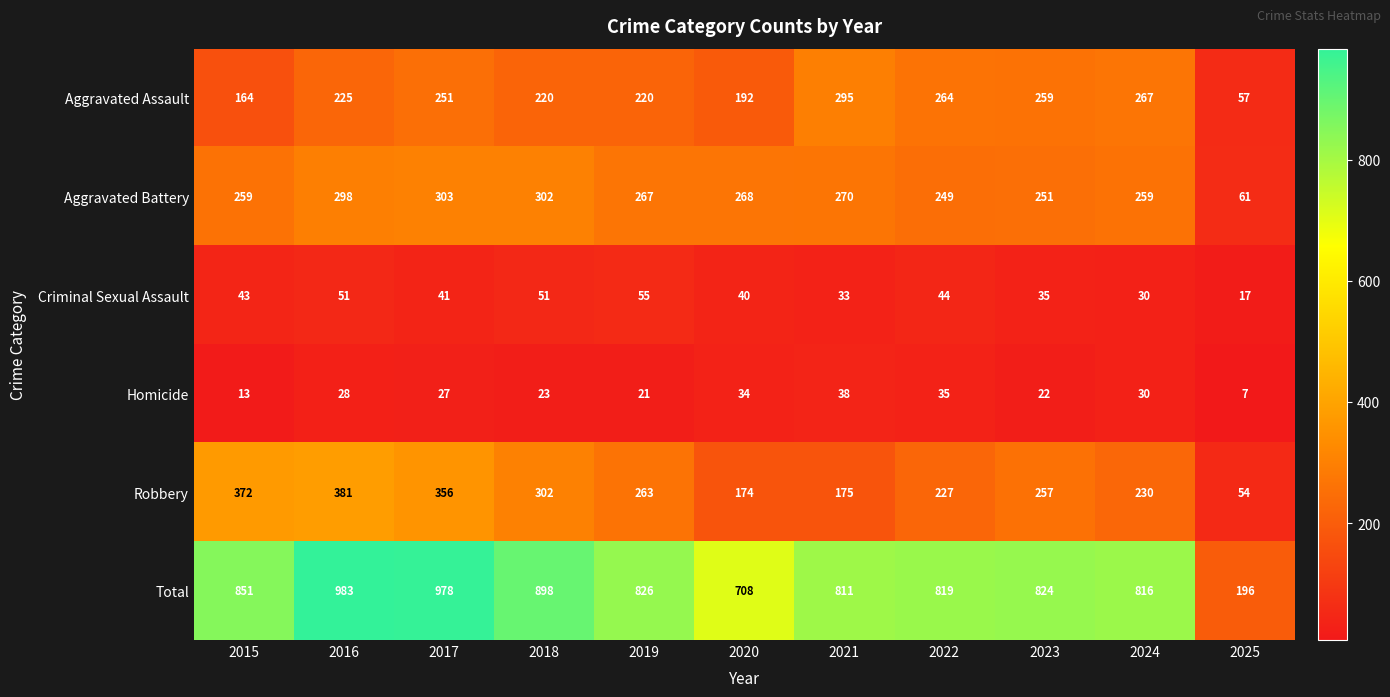

What is the difference between the maximum and minimum values in the Homicide series?

31